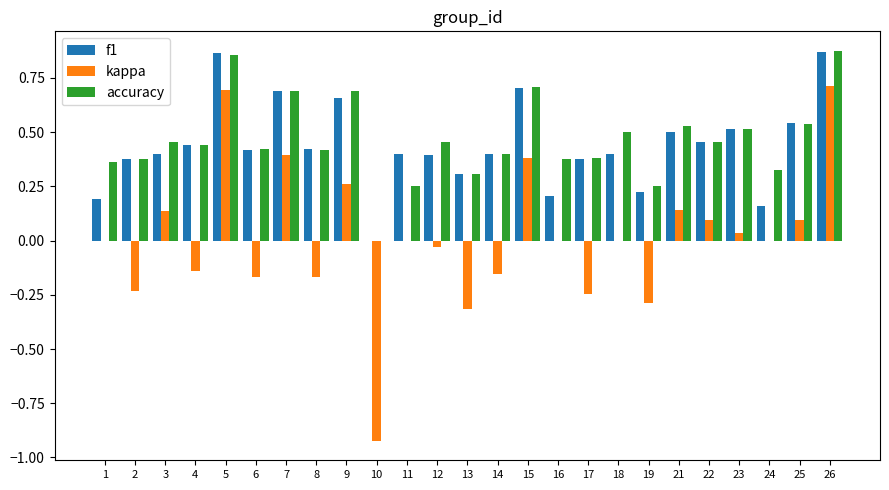

The value of f1 at 10 is 0.0. True or false?

True